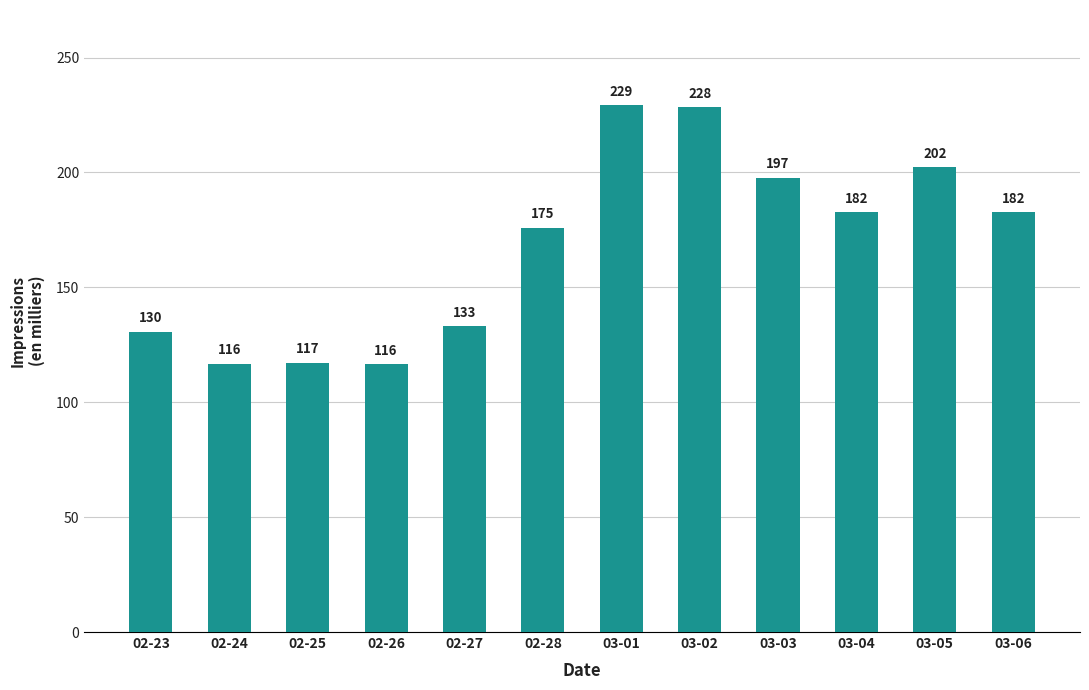

What is the average value?

167801